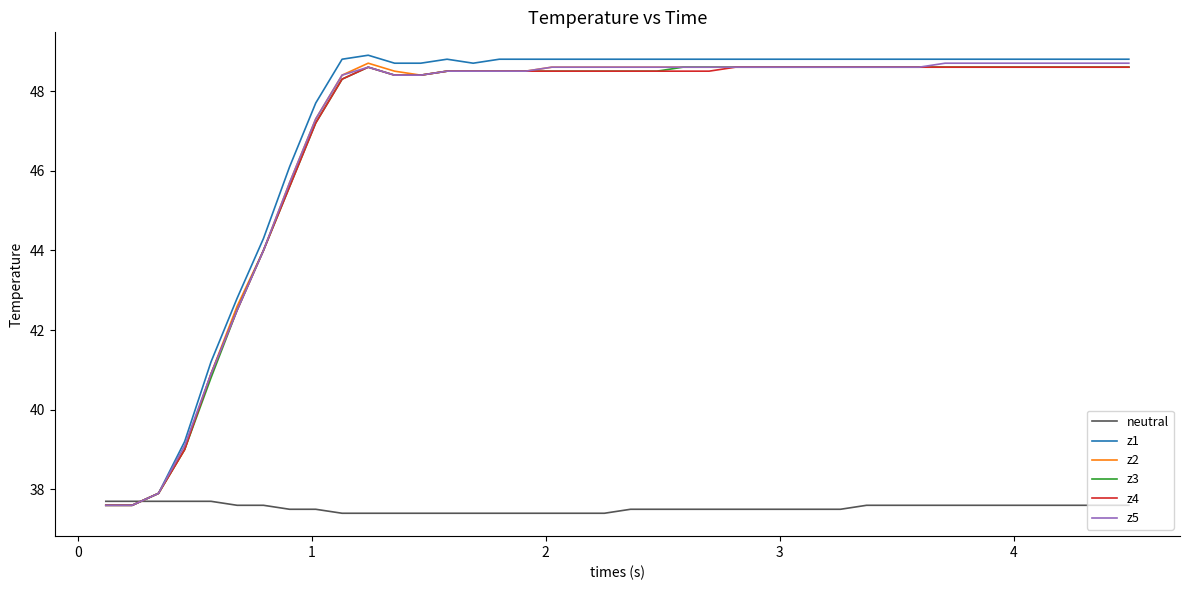

What is the maximum value shown in the chart?

48.9